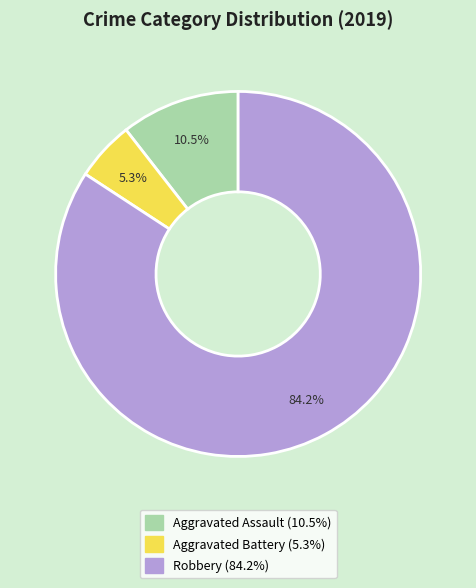

Is it true that Robbery is 84% of the pie?

True